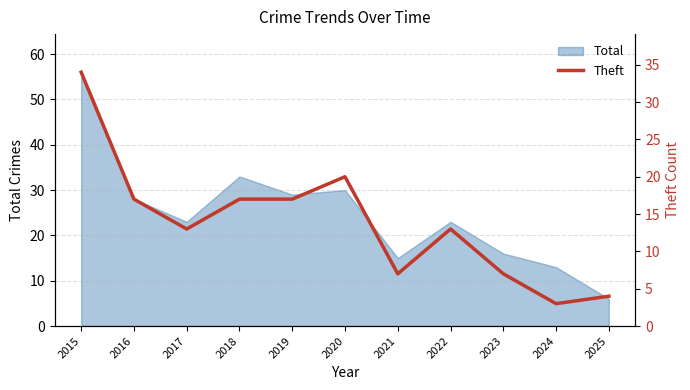

The value of Total at 2017 is 39. True or false?

False